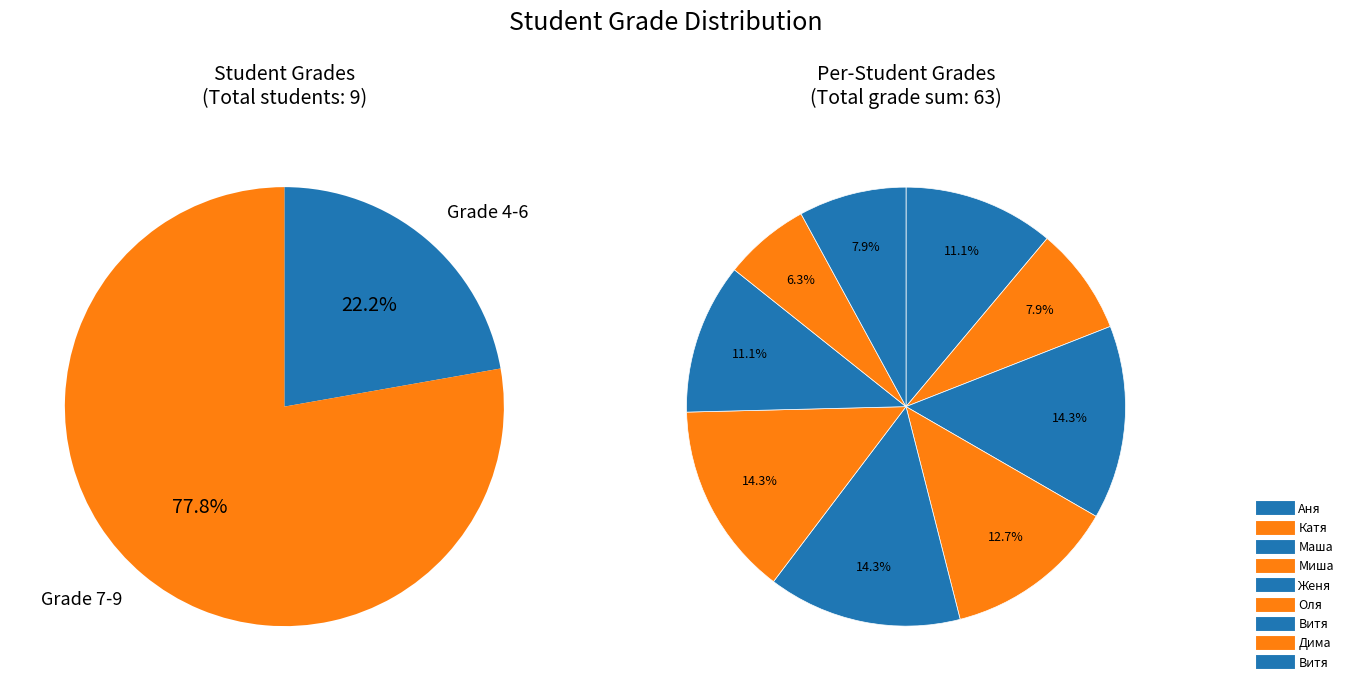

Do Миша and Маша together represent more than half of the pie?

No